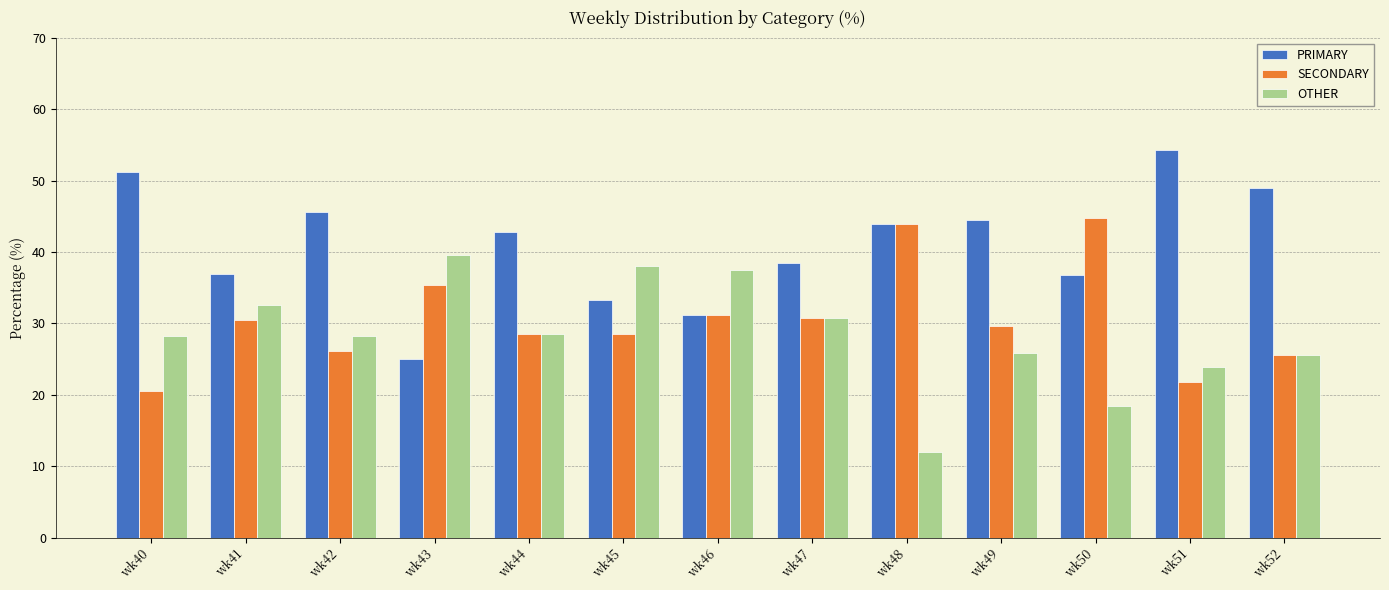

What is the value of the OTHER bar at the 6th from the left?

38.1